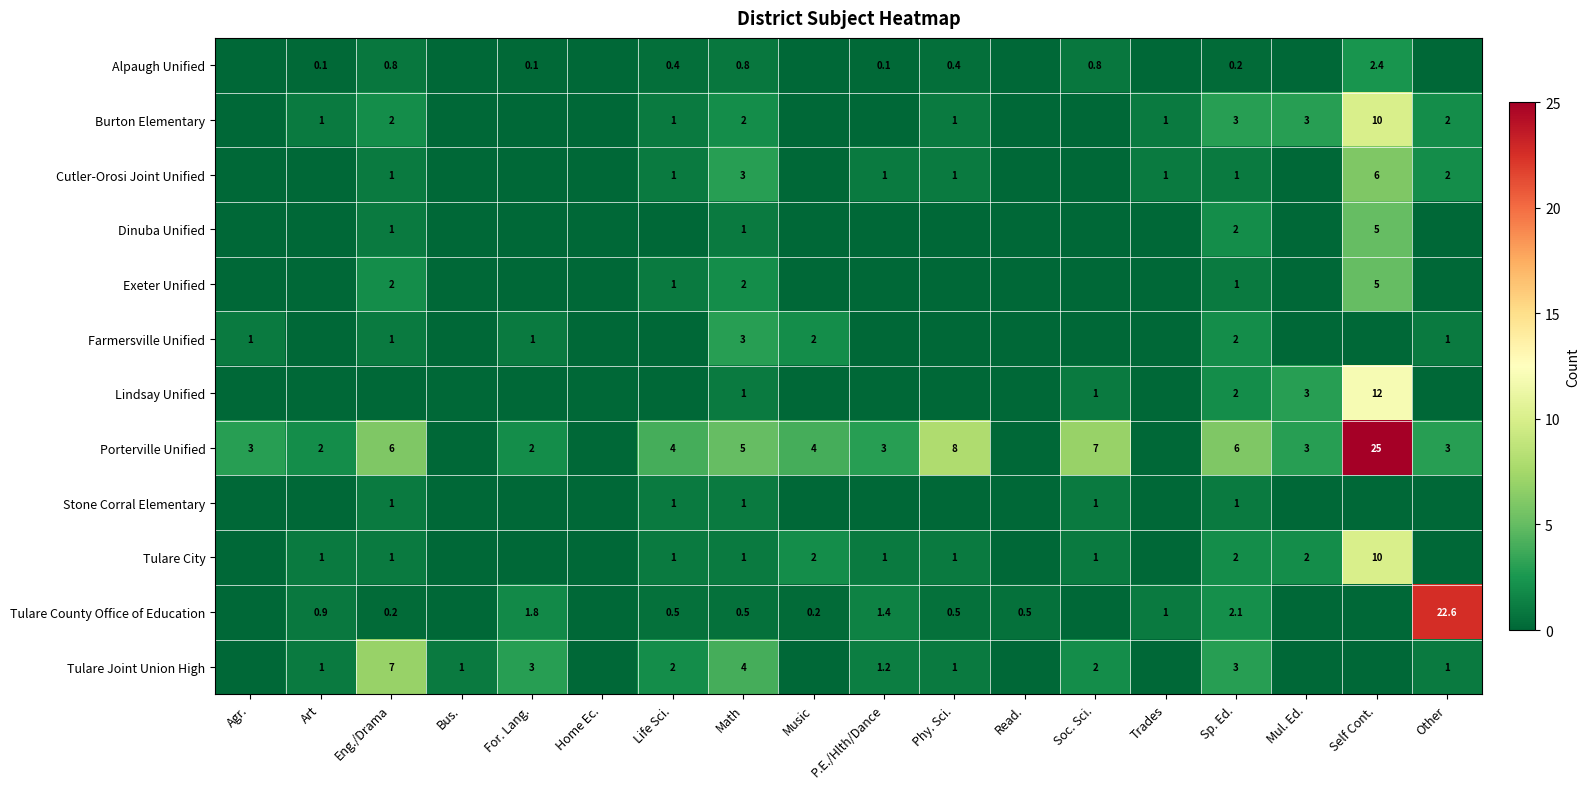

Count the number of data series in this chart.

12